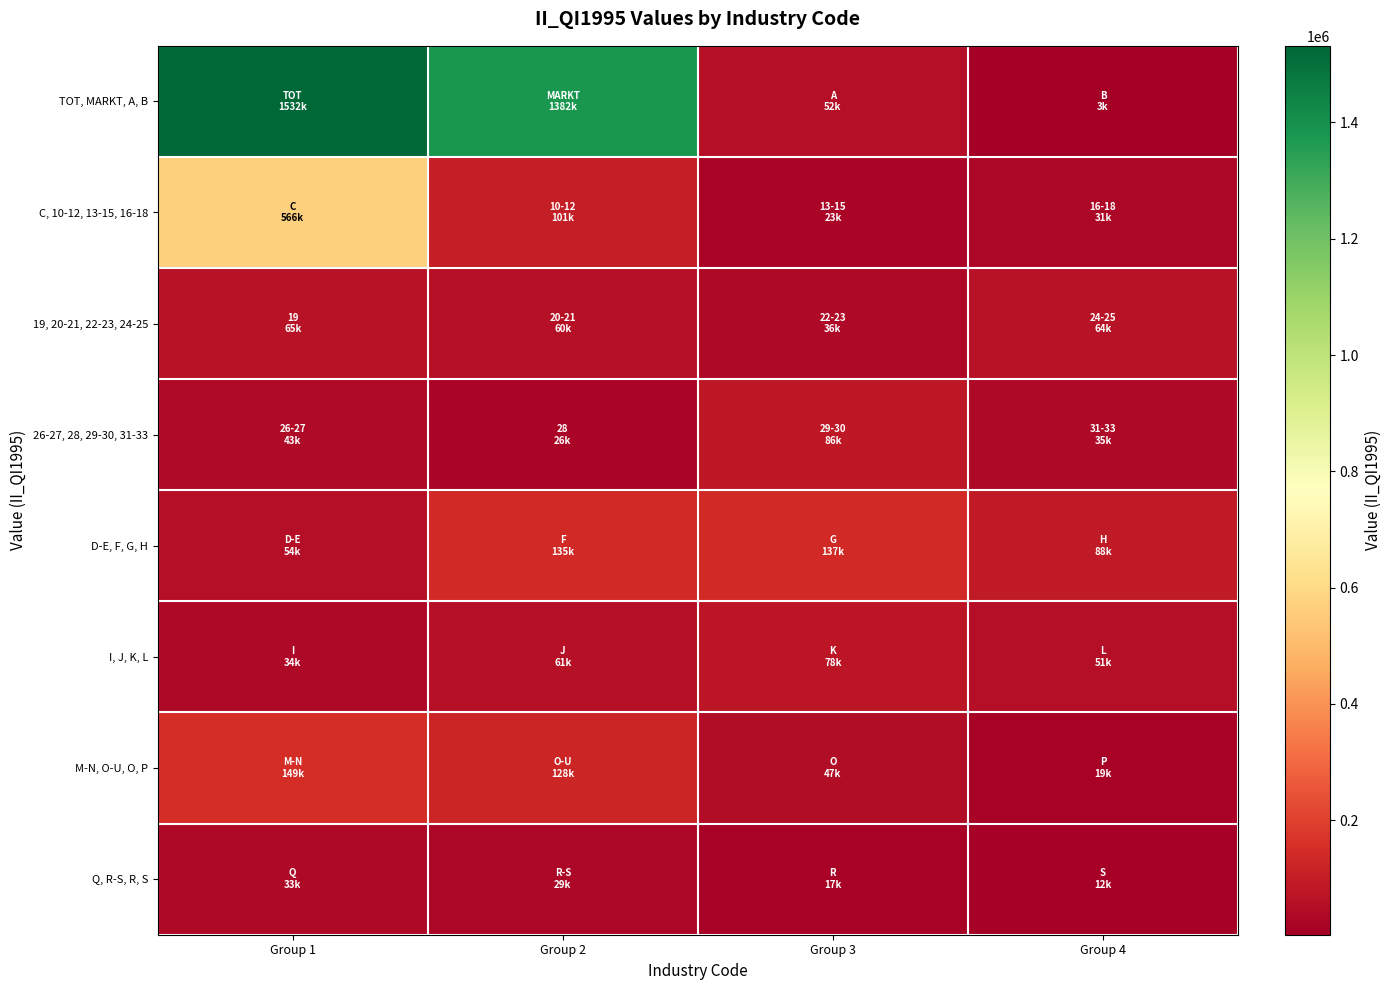

Reading right to left, what are all the values shown in this chart?

TOT, MARKT, A, B: Group 4=3212.0	Group 3=52279.4	Group 2=1382366.0	Group 1=1531676.5
C, 10-12, 13-15, 16-18: Group 4=30833.6	Group 3=22610.5	Group 2=101439.0	Group 1=566458.8
19, 20-21, 22-23, 24-25: Group 4=64418.5	Group 3=36248.2	Group 2=60040.5	Group 1=64719.3
26-27, 28, 29-30, 31-33: Group 4=34698.2	Group 3=85765.0	Group 2=25552.7	Group 1=43284.6
D-E, F, G, H: Group 4=88369.0	Group 3=136756.1	Group 2=134732.0	Group 1=54235.4
I, J, K, L: Group 4=51098.9	Group 3=78080.2	Group 2=60716.6	Group 1=33688.2
M-N, O-U, O, P: Group 4=18943.2	Group 3=46709.6	Group 2=128005.3	Group 1=148502.4
Q, R-S, R, S: Group 4=11568.9	Group 3=17482.9	Group 2=29012.6	Group 1=33417.3